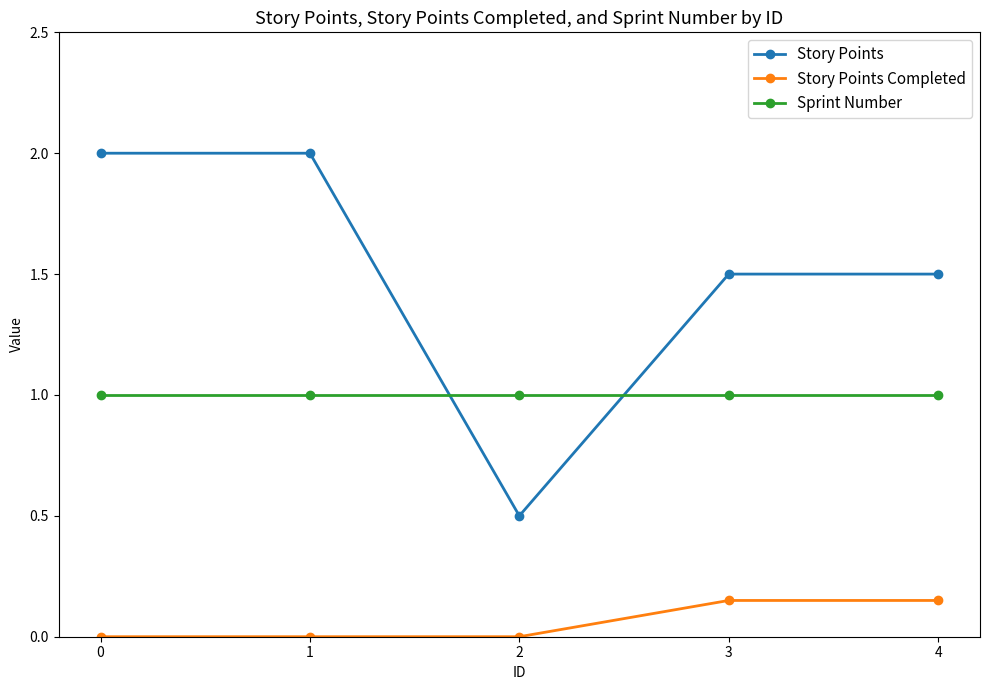

How many series are shown in this chart?

3